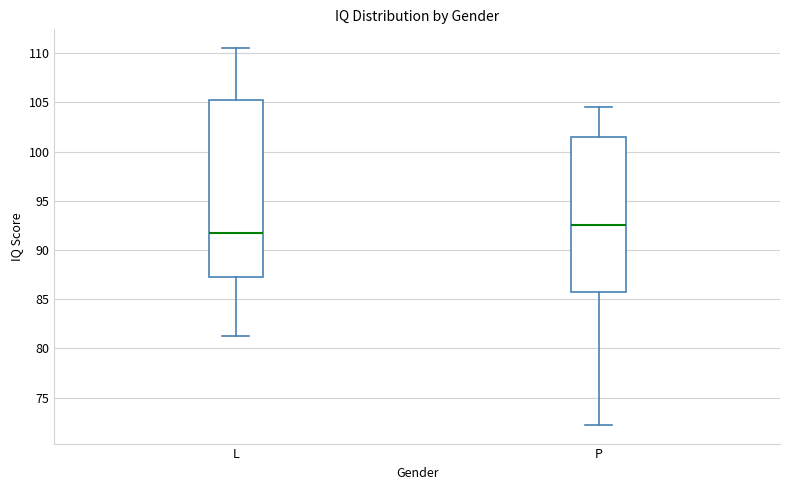

Reading left to right, read every box against the y-axis: the position of its median line, the range the box covers, and the ends of its whiskers. The values are not printed on the chart, so give them approximately, as read against the axis.

L: median 92.0, box 87.5 to 105.5, whiskers 81.5 to 110.5
P: median 92.5, box 86.0 to 101.5, whiskers 72.5 to 104.5